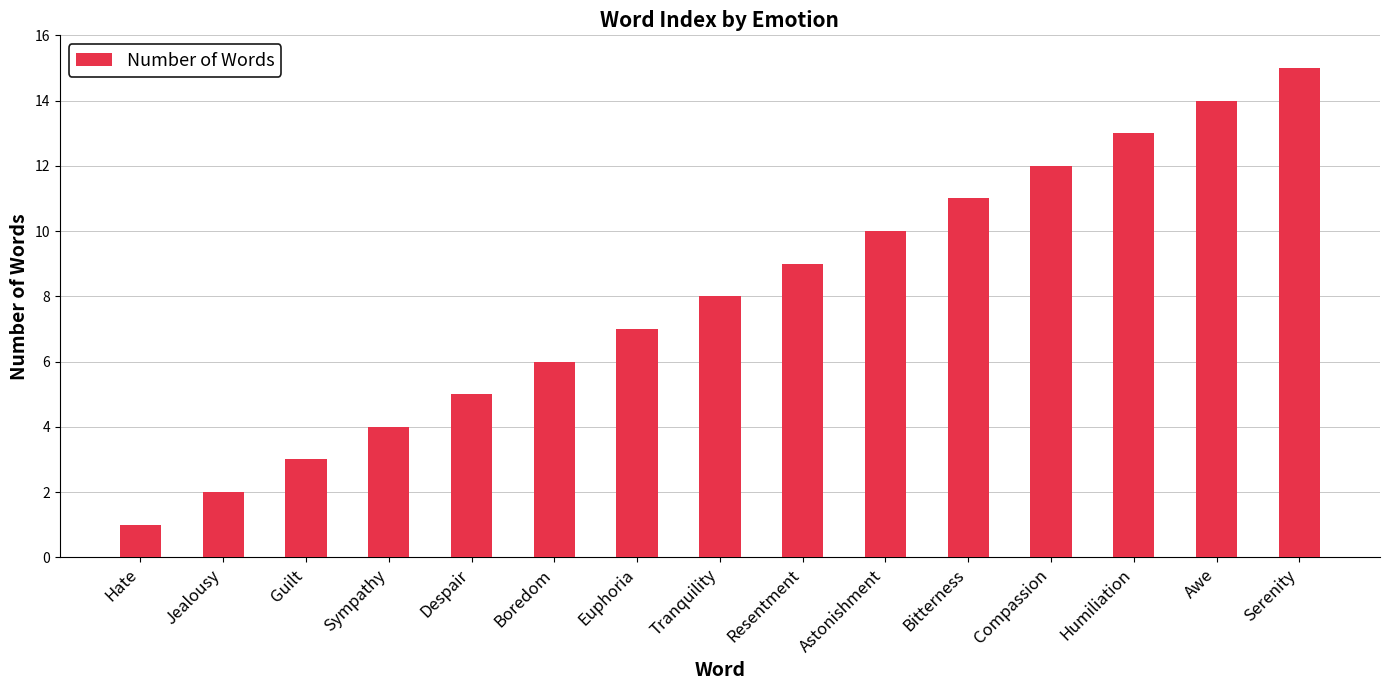

What is the label of the 8th bar from the right?

Tranquility